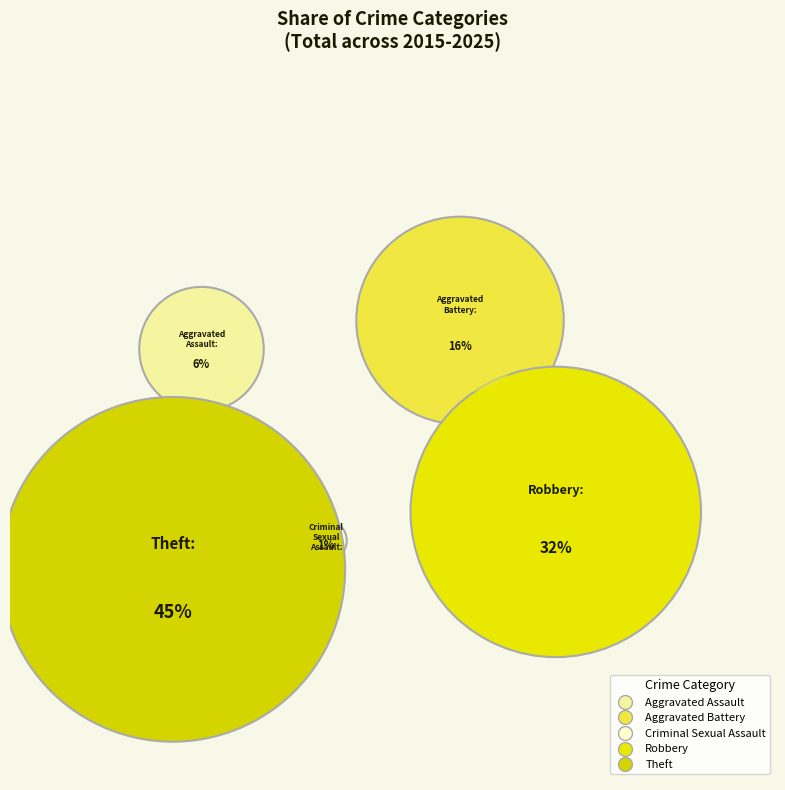

What is the smallest slice in the pie chart?

Criminal Sexual Assault